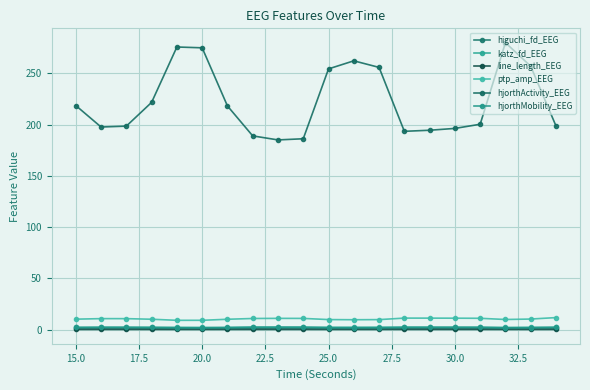

How many data points does each series have?

20